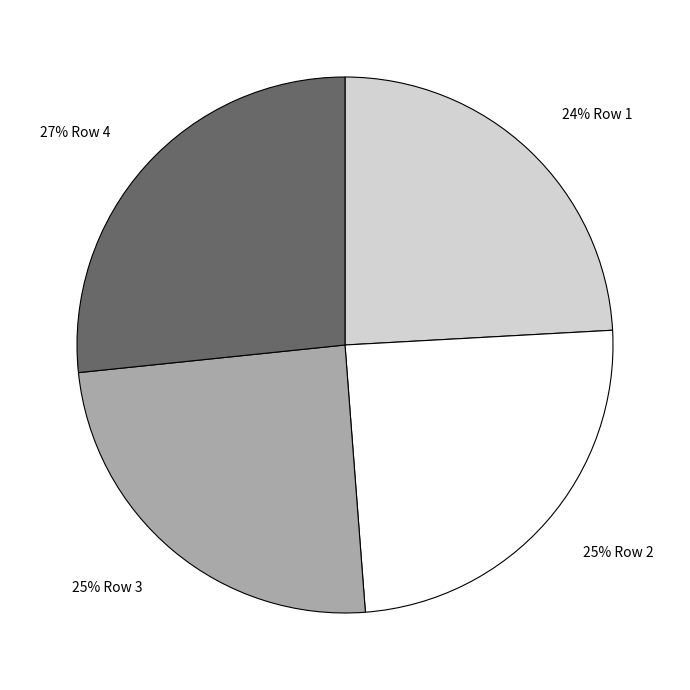

Does any single category account for the majority?

No